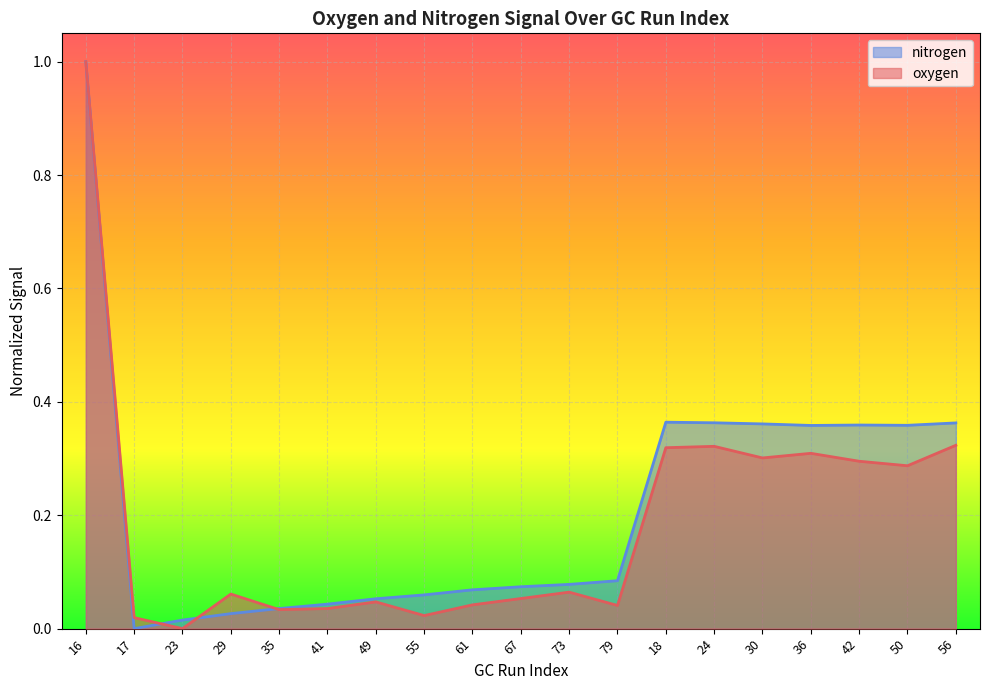

Rank the series by their average value, from lowest to highest.

oxygen, nitrogen